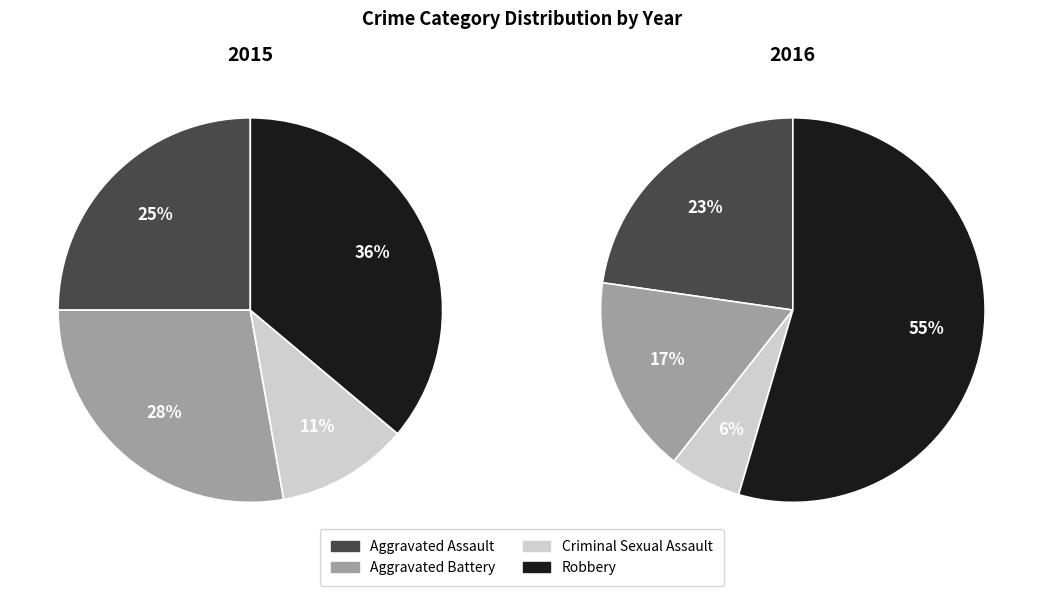

Is it true that Aggravated Assault is 23% of the pie?

True